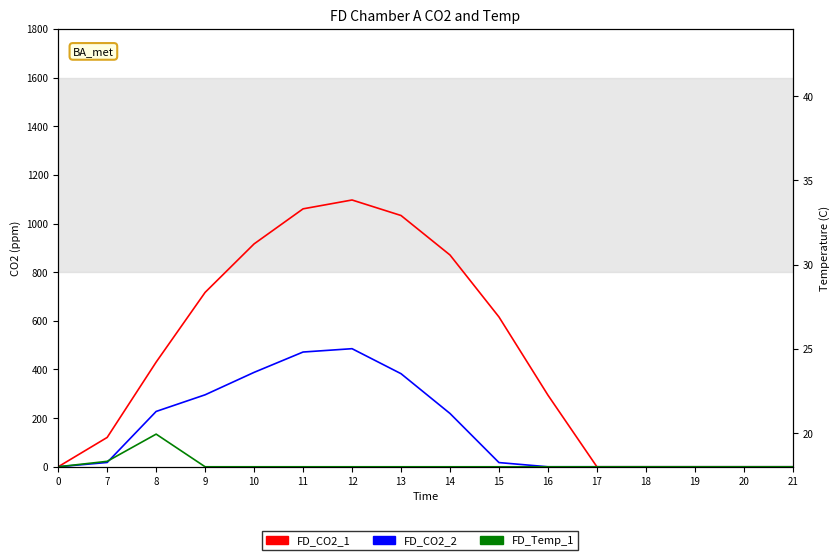

True or false: FD_Temp_1 has more than 1 interior local peaks.

False